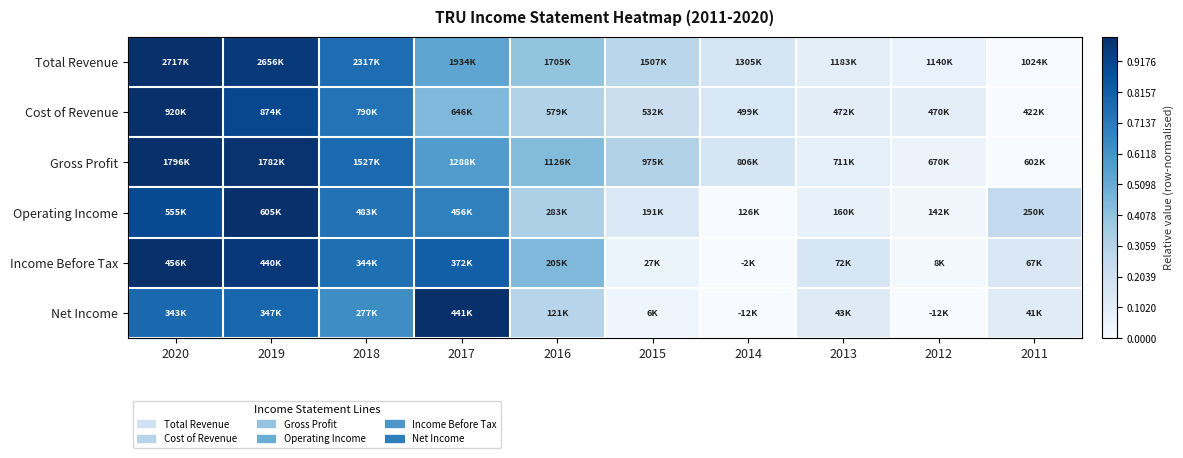

Reading left to right, list all the values displayed in this chart.

Total Revenue: 2020=1.0	2019=1.0	2018=0.8	2017=0.5	2016=0.4	2015=0.3	2014=0.2	2013=0.1	2012=0.1	2011=0.0
Cost of Revenue: 2020=1.0	2019=0.9	2018=0.7	2017=0.4	2016=0.3	2015=0.2	2014=0.2	2013=0.1	2012=0.1	2011=0.0
Gross Profit: 2020=1.0	2019=1.0	2018=0.8	2017=0.6	2016=0.4	2015=0.3	2014=0.2	2013=0.1	2012=0.1	2011=0.0
Operating Income: 2020=0.9	2019=1.0	2018=0.7	2017=0.7	2016=0.3	2015=0.1	2014=0.0	2013=0.1	2012=0.0	2011=0.3
Income Before Tax: 2020=1.0	2019=1.0	2018=0.8	2017=0.8	2016=0.5	2015=0.1	2014=0.0	2013=0.2	2012=0.0	2011=0.2
Net Income: 2020=0.8	2019=0.8	2018=0.6	2017=1.0	2016=0.3	2015=0.0	2014=0.0	2013=0.1	2012=0.0	2011=0.1